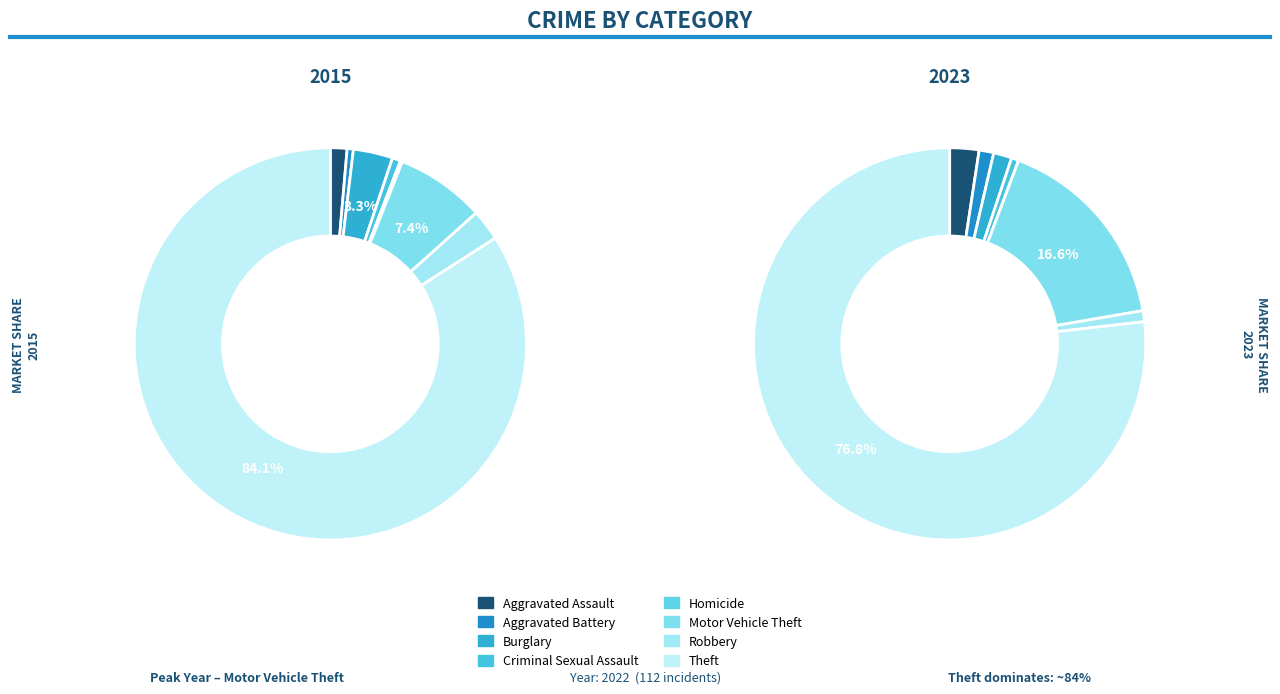

Between Robbery and Criminal Sexual Assault, which is larger?

Robbery